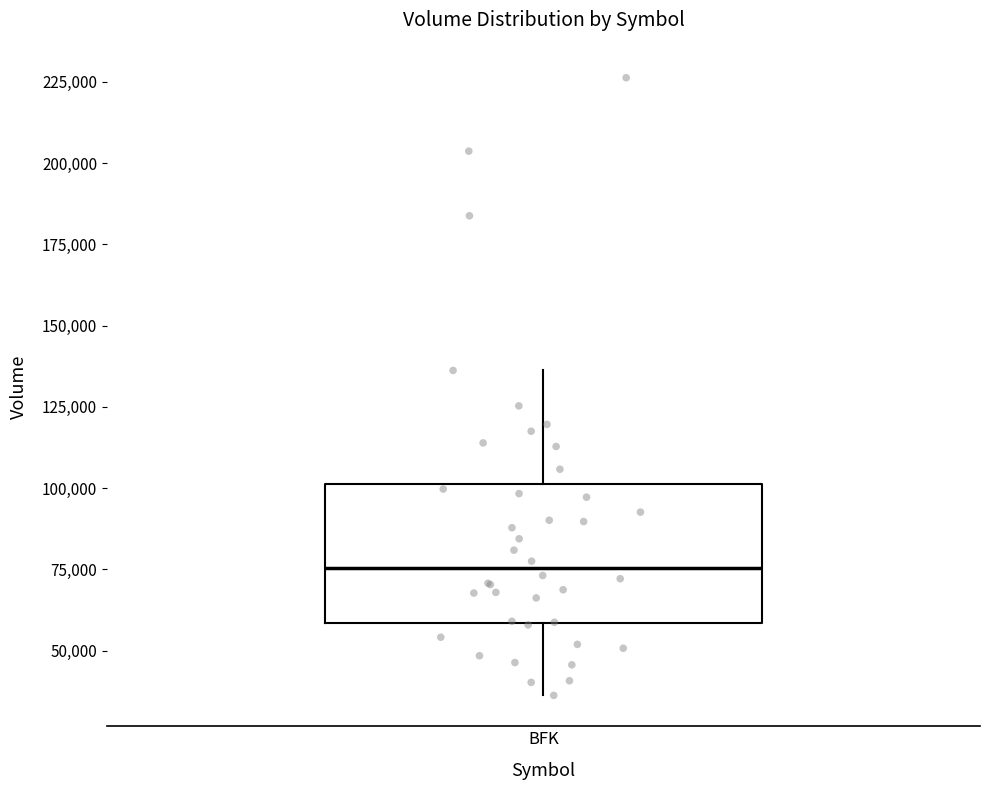

Read this box plot against the y-axis: the position of the median line, the range covered by the box, and the ends of both whiskers. The values are not printed on the chart, so give them approximately, as read against the axis.

median 75000, box 60000 to 100000, whiskers 35000 to 135000